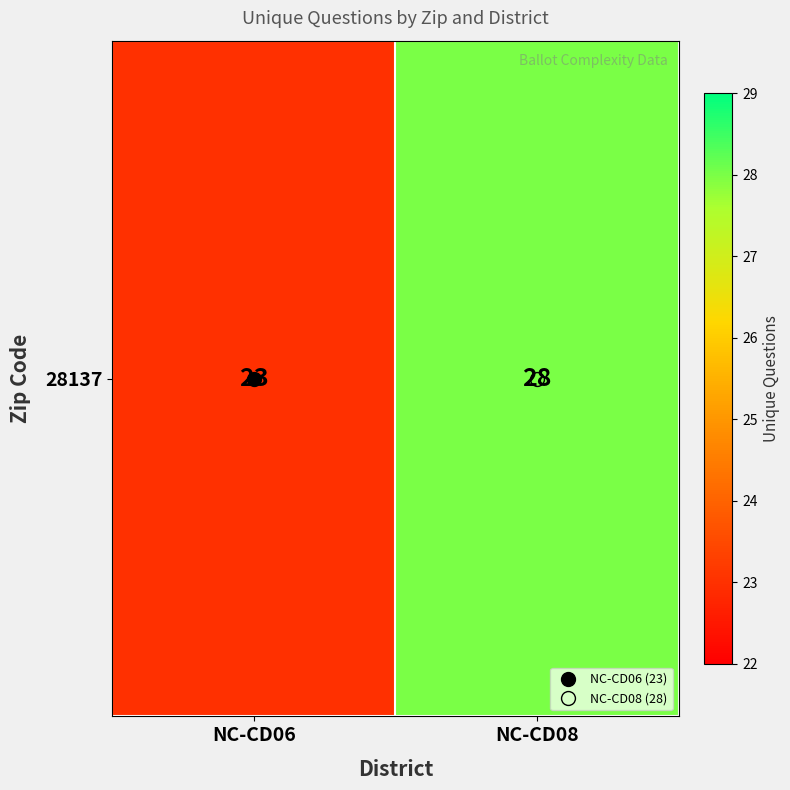

What is the smallest value displayed?

23